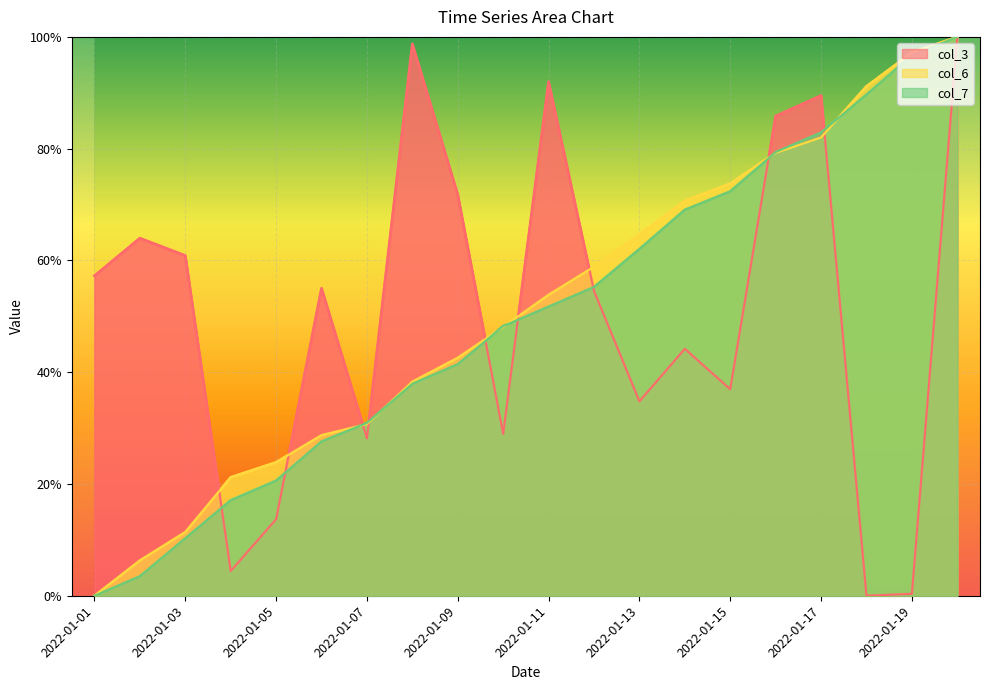

Rank the series at 2022-01-13 from highest to lowest value.

col_6, col_7, col_3